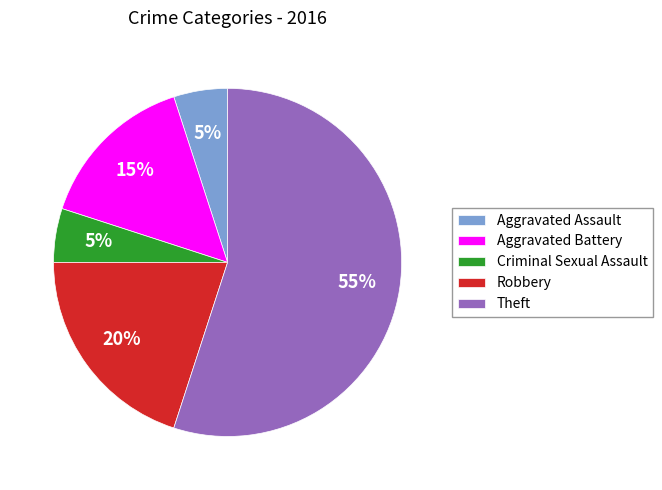

What percentage is the Aggravated Battery slice, to the nearest percent?

15%